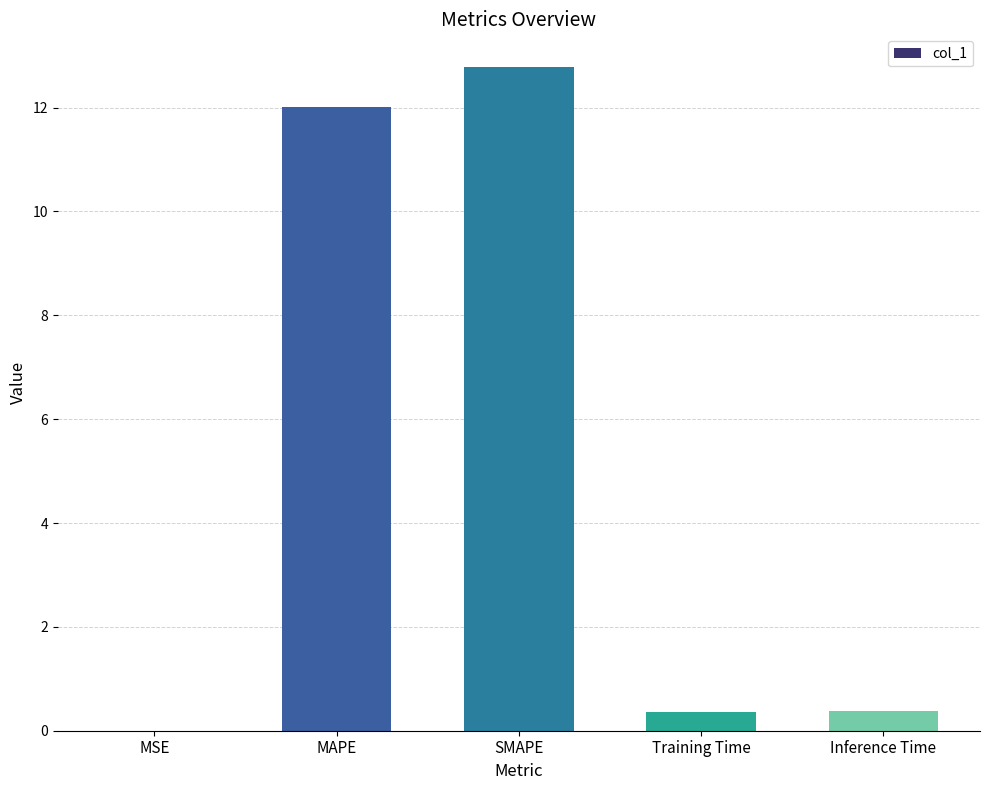

Count the number of data series in this chart.

1